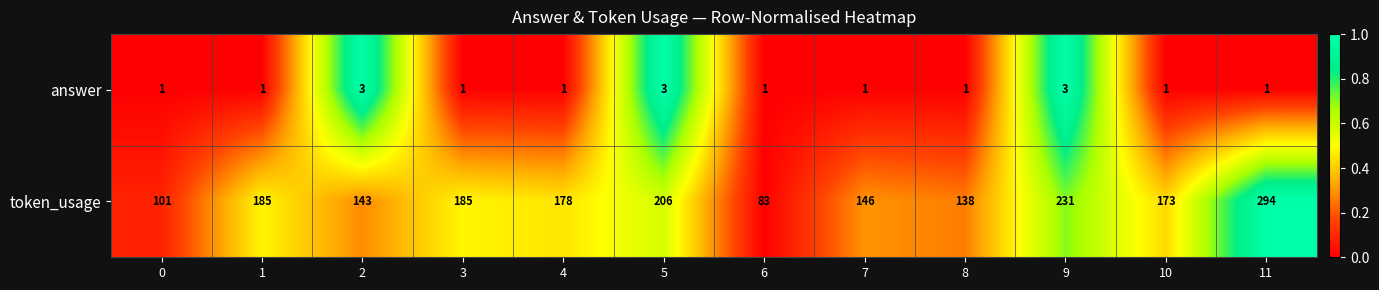

The token_usage series shows 490 at 11. True or false?

False